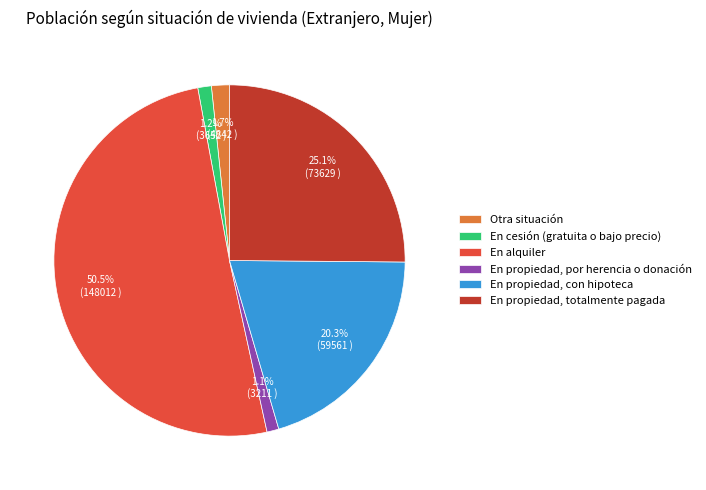

Do En alquiler and Otra situación together represent more than half of the pie?

Yes